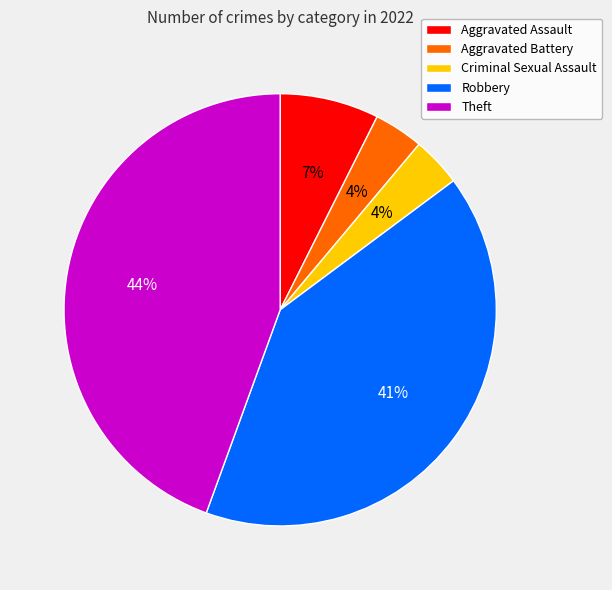

Does Aggravated Battery represent more than half of the total?

No